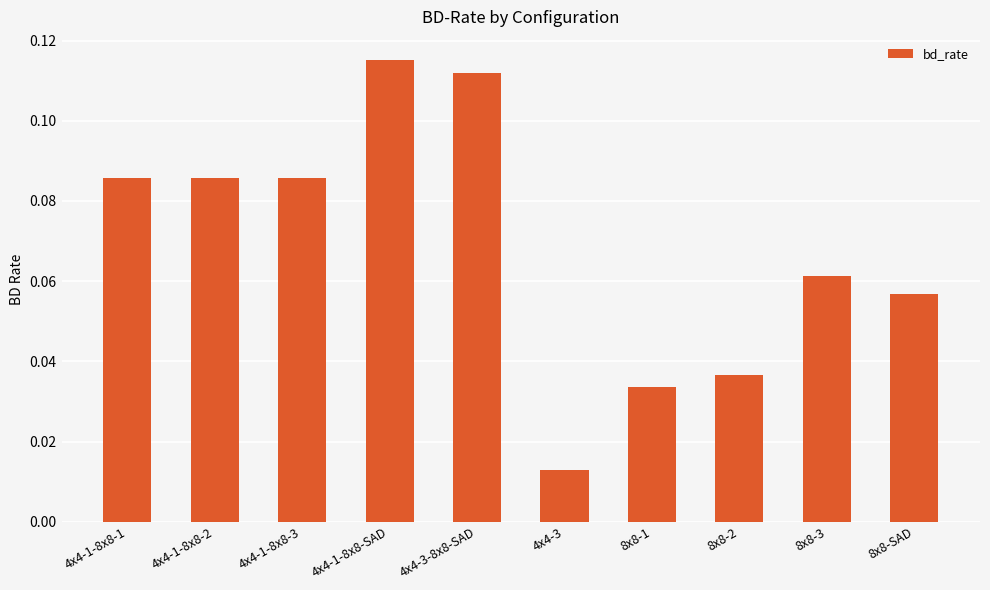

At which category does the chart reach its minimum across all series?

4x4-3